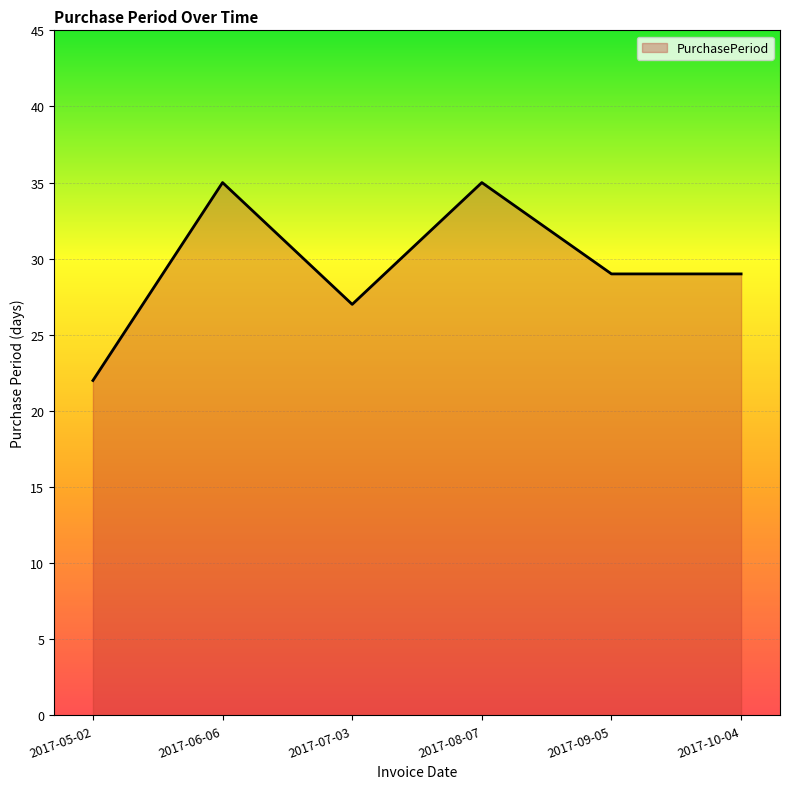

What is the change in value from 2017-07-03 to 2017-09-05?

+2